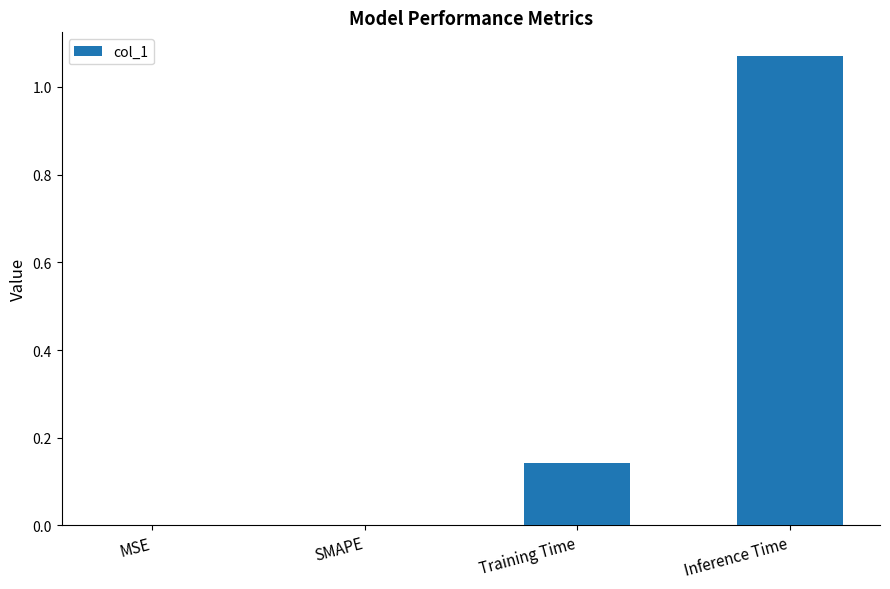

How many data points does each series have?

4